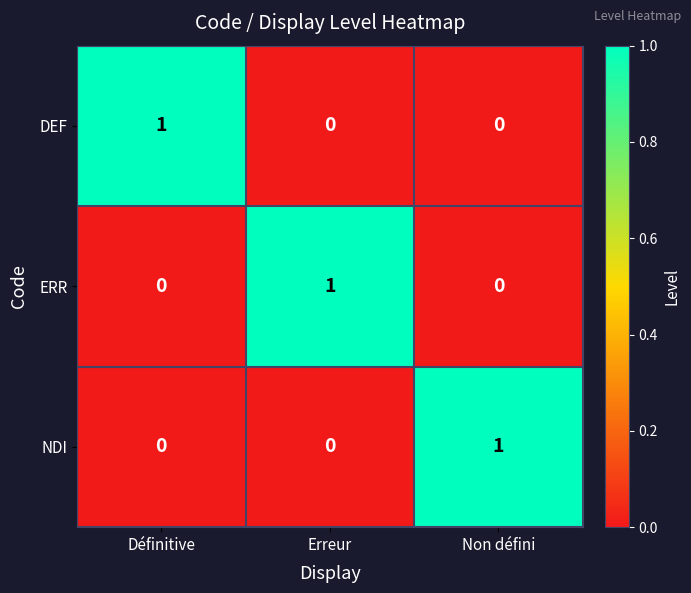

Is it true that NDI equals 2 at Non défini?

False